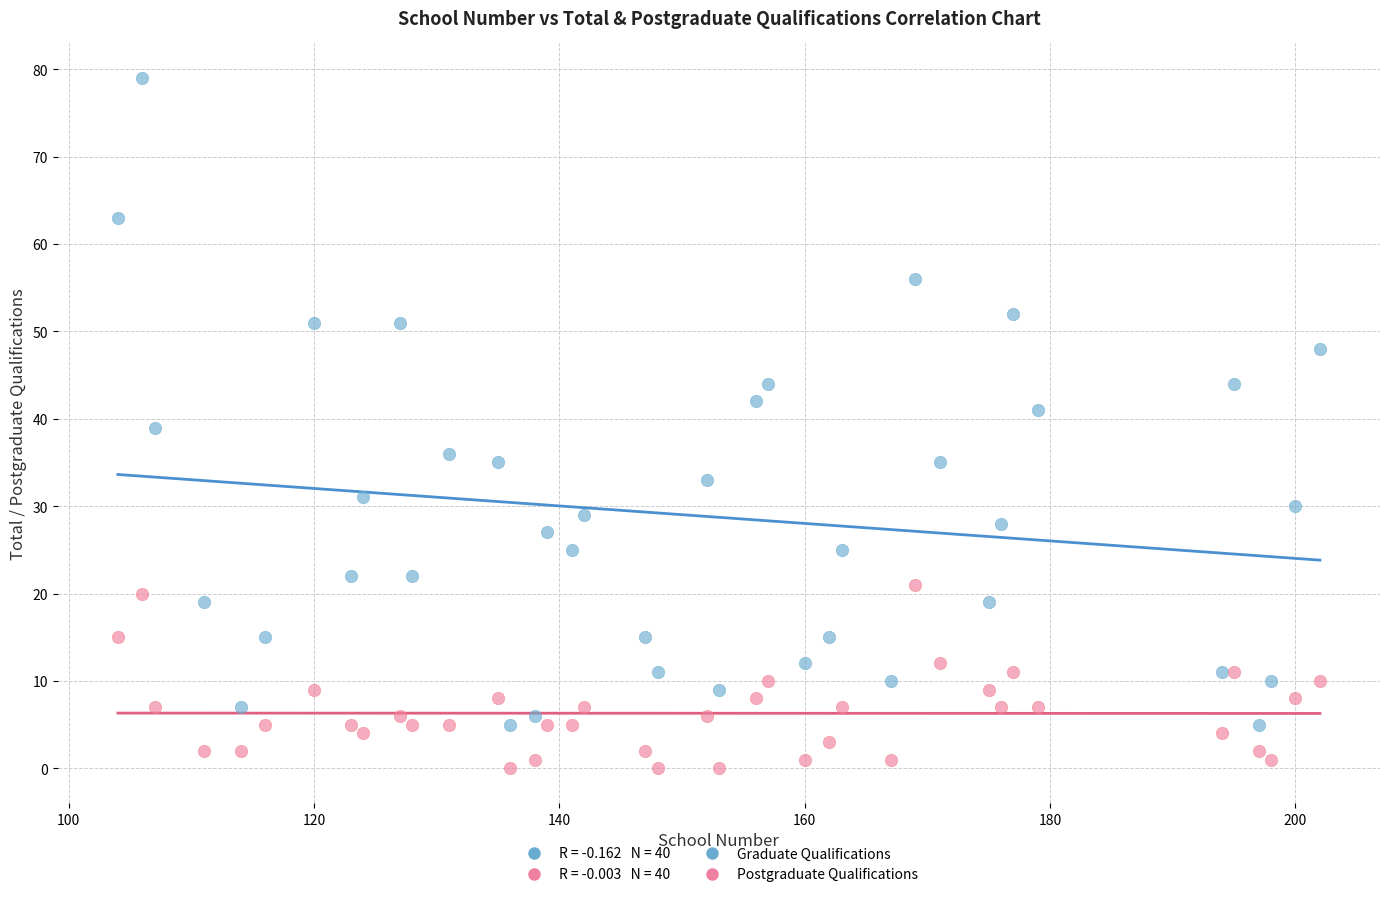

What is the X range (max minus min) for the scatter plot?

98